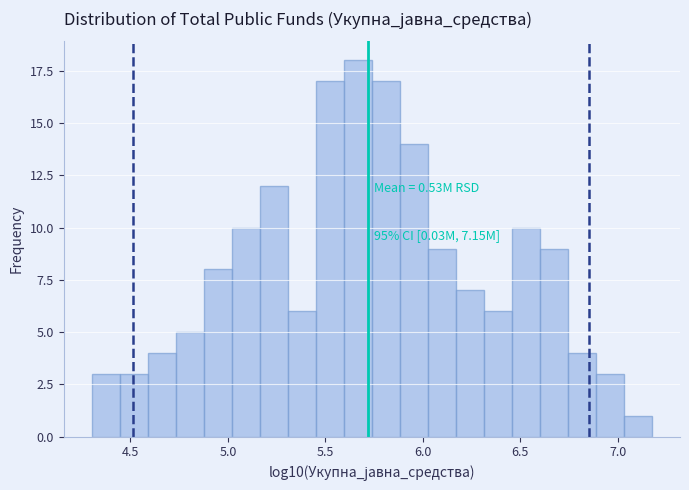

Read against the x-axis, roughly where is the centre of the tallest bar?

5.65